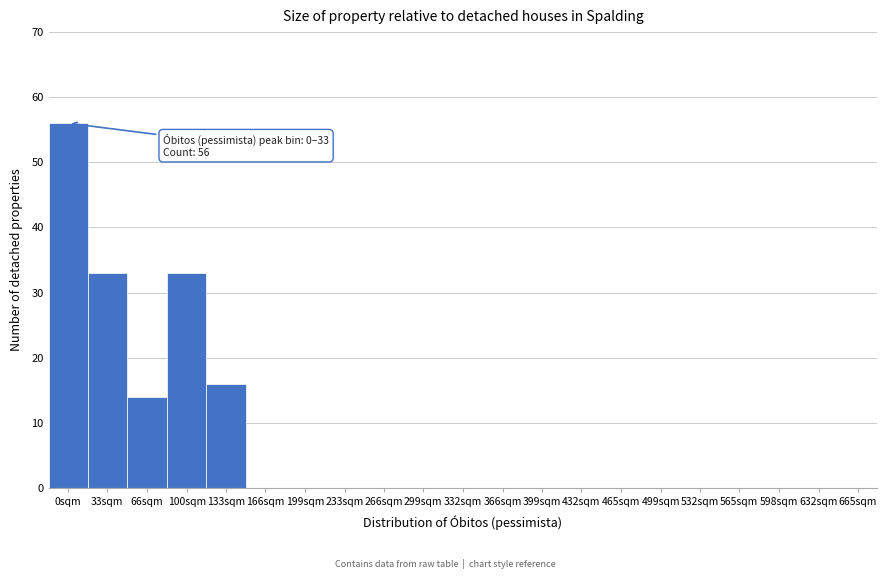

Reading right to left, extract all data points from this chart.

665sqm=0	632sqm=0	598sqm=0	565sqm=0	532sqm=0	499sqm=0	465sqm=0	432sqm=0	399sqm=0	366sqm=0	332sqm=0	299sqm=0	266sqm=0	233sqm=0	199sqm=0	166sqm=0	133sqm=16	100sqm=33	66sqm=14	33sqm=33	0sqm=56